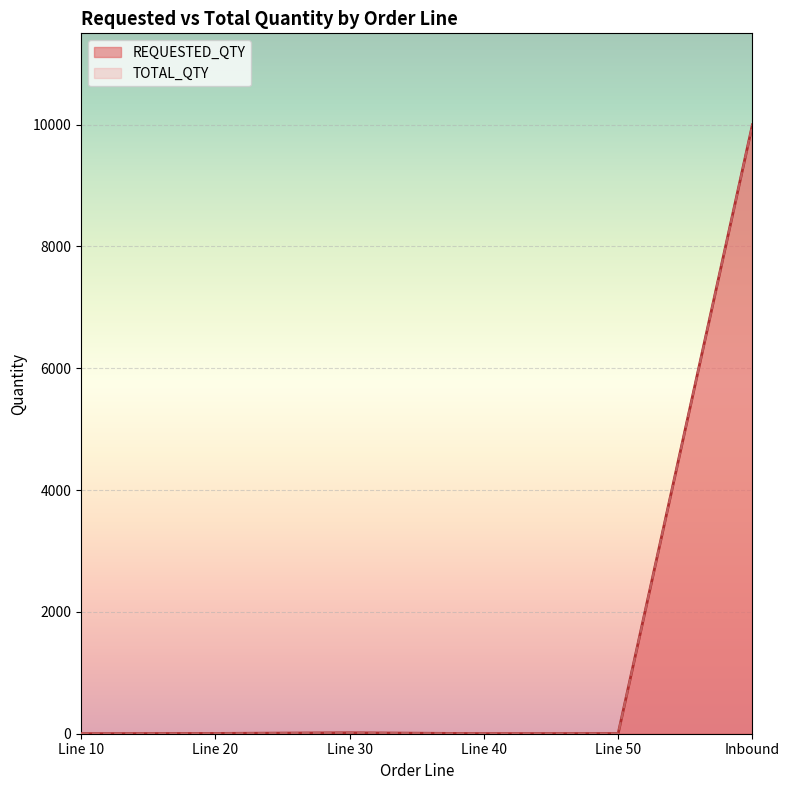

Which category has the lowest value across all series?

Line 10